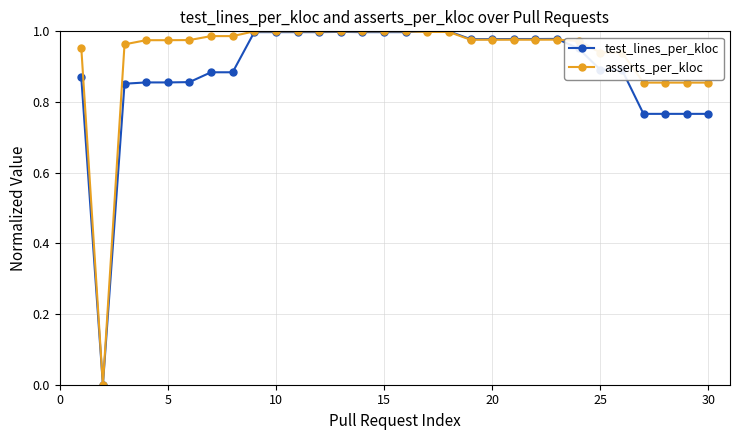

Which series has the largest total across all categories?

asserts_per_kloc